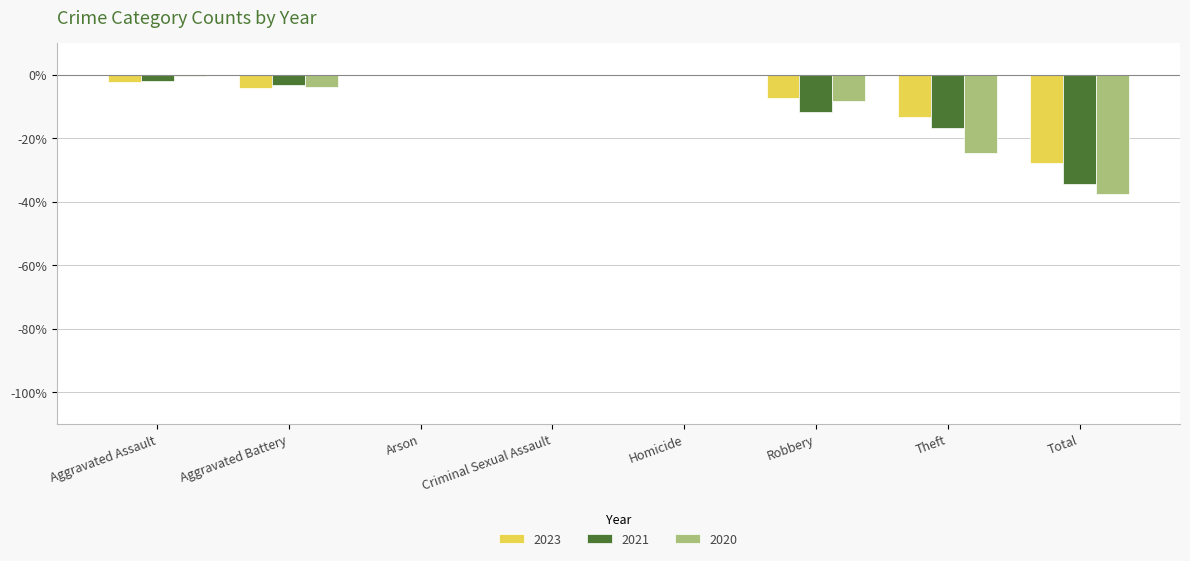

Which series changed the most between Arson and Total?

2020